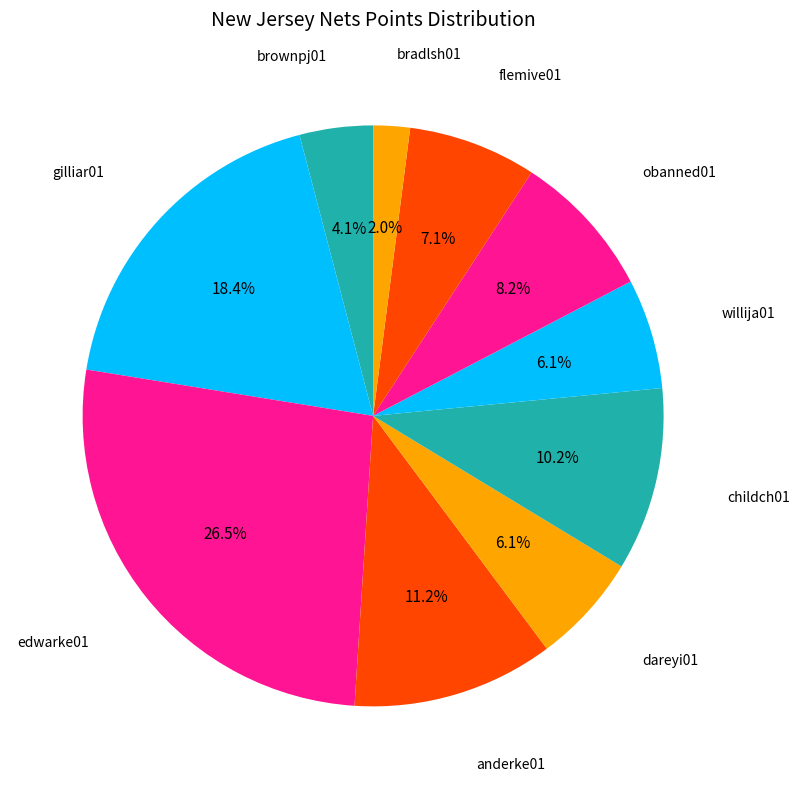

How many slices are in this pie chart?

10